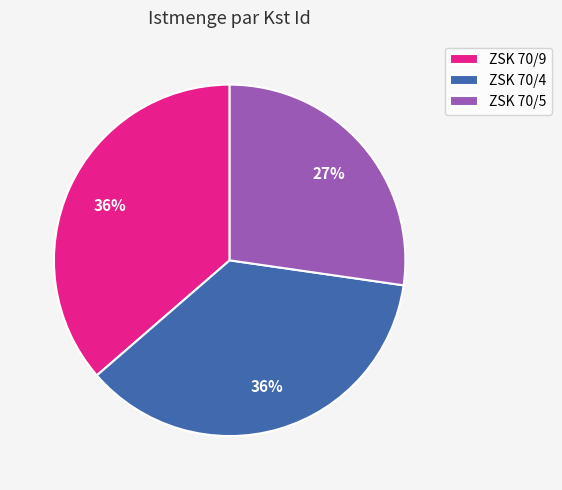

Is it true that ZSK 70/9 is 36% of the pie?

True